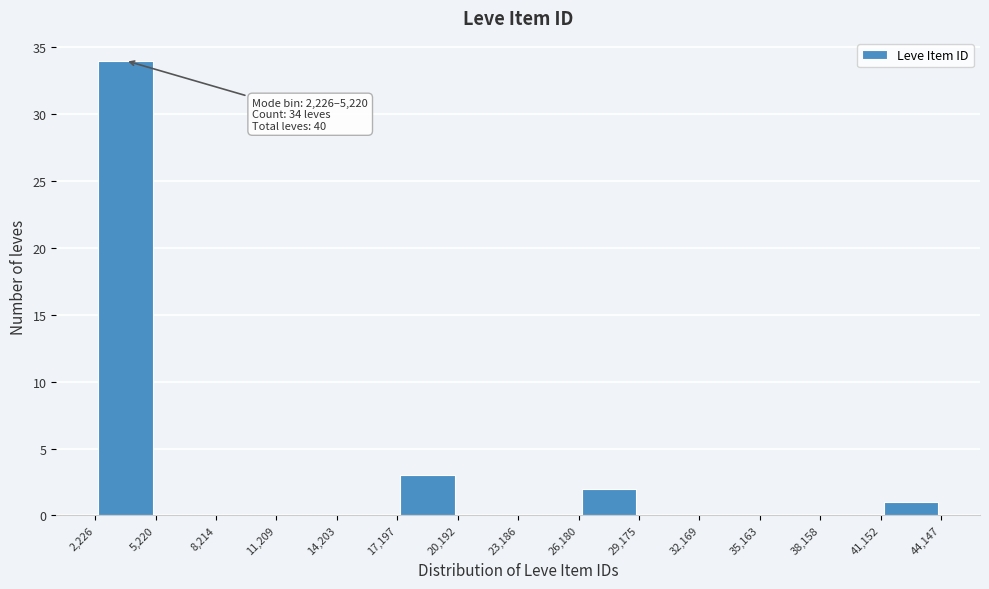

Which range on the x-axis has the tallest bar?

2,226 to 5,220